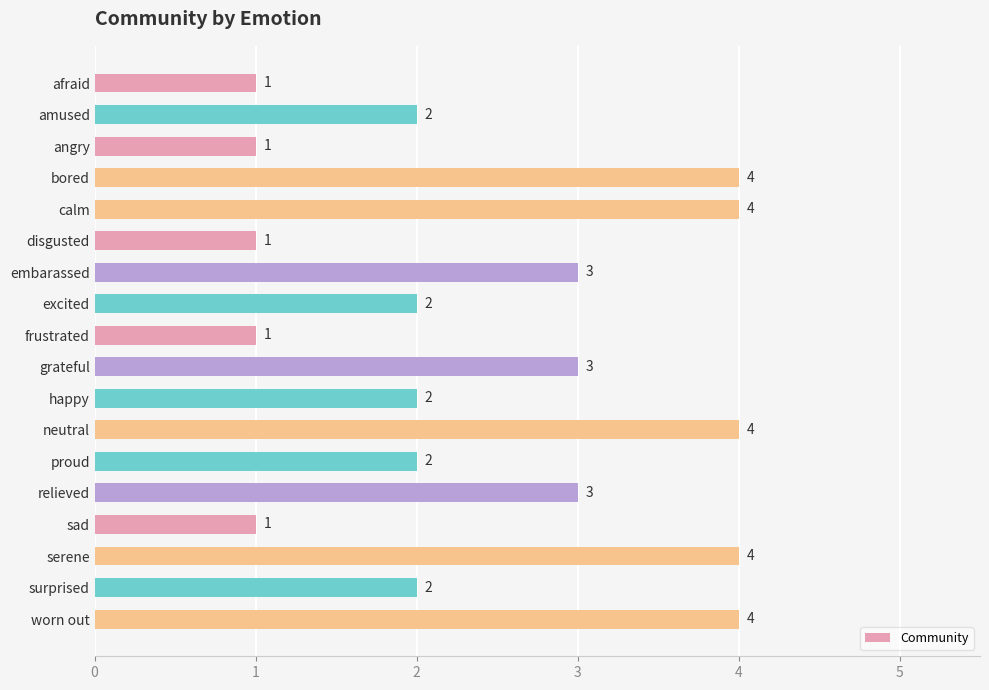

The chart shows a value of 1 at neutral. True or false?

False